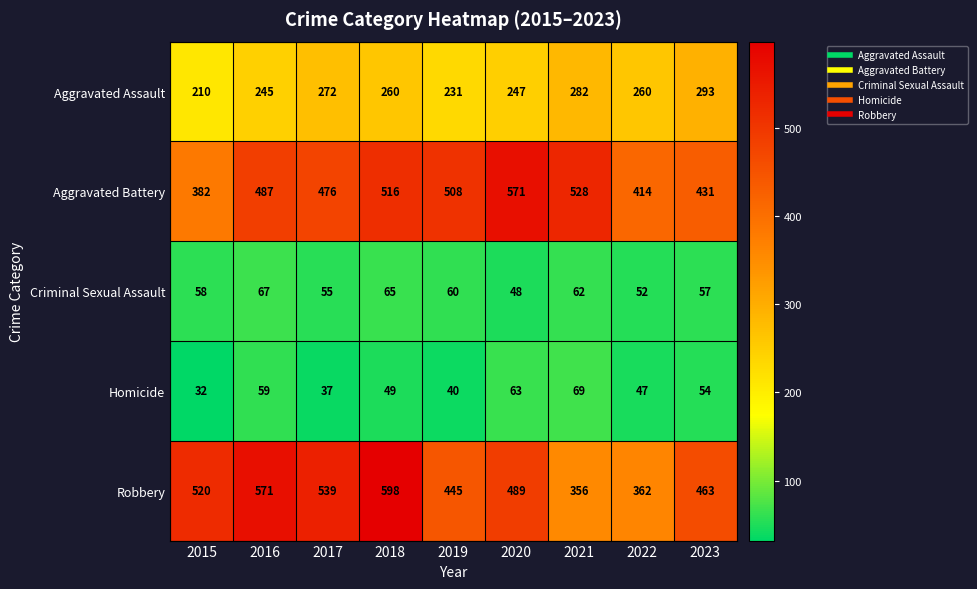

What is the sum of the Robbery values at 2015 and 2023?

983